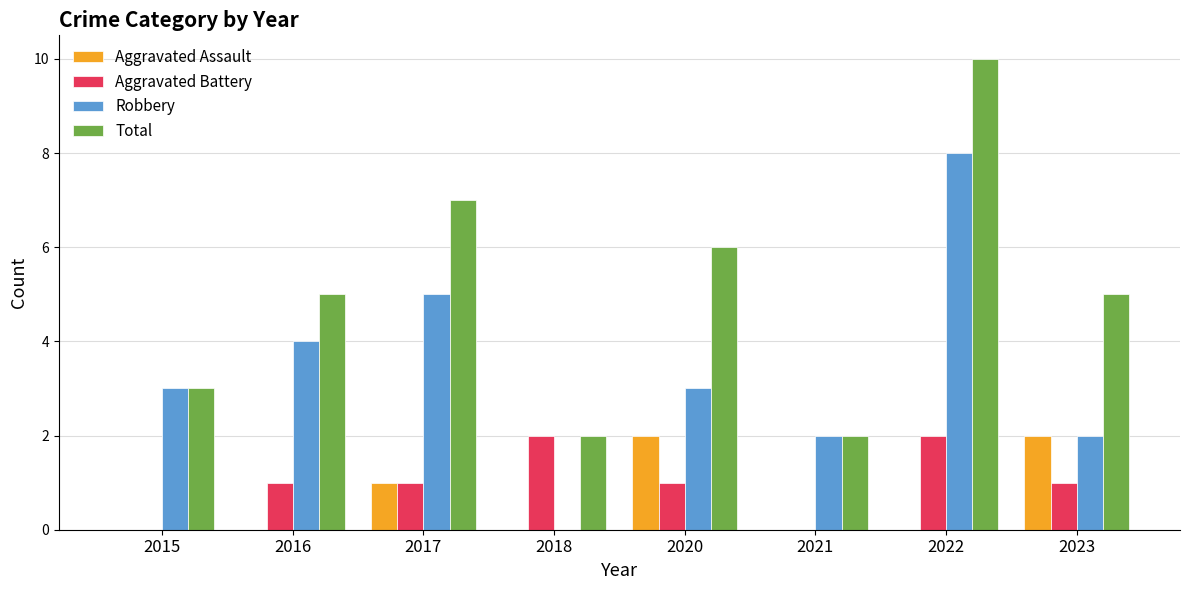

The Aggravated Assault series shows 2 at 2017. True or false?

False